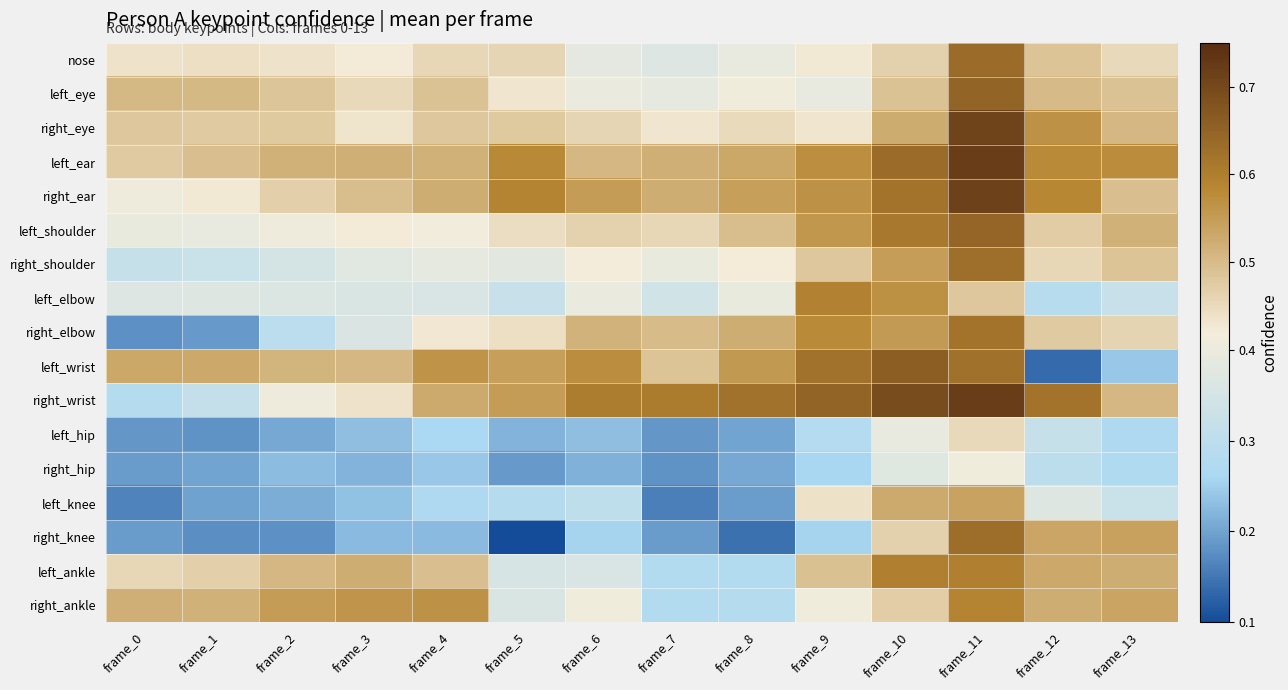

At which category does the chart reach its peak across all series?

frame_11